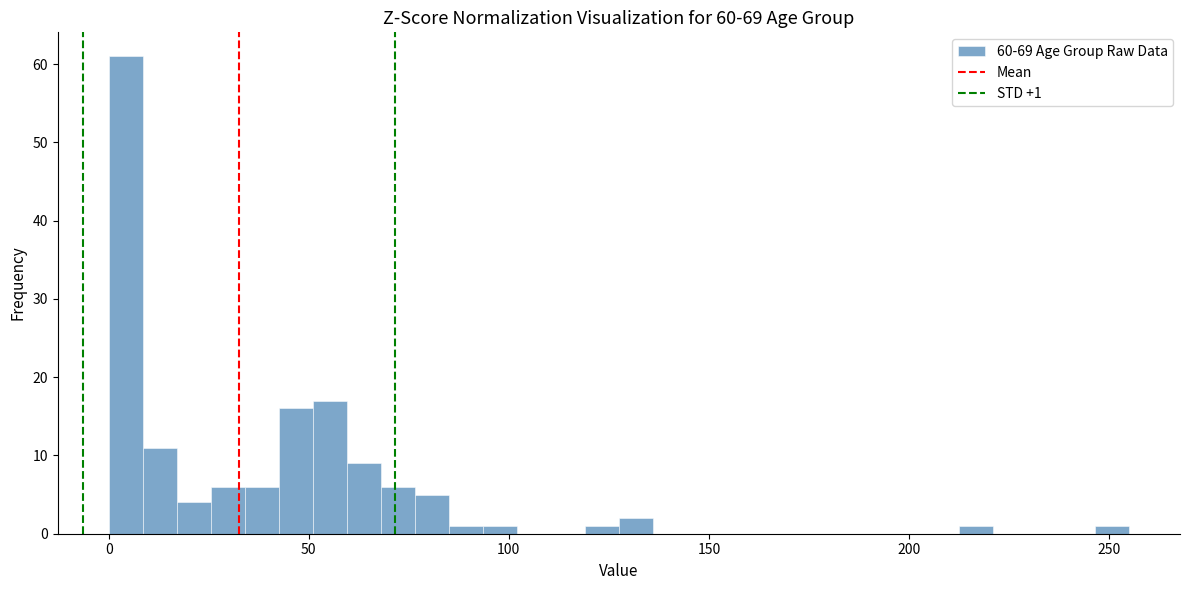

Around what value on the x-axis is the tallest bar? Give the approximate position of its centre, as read against the axis.

5